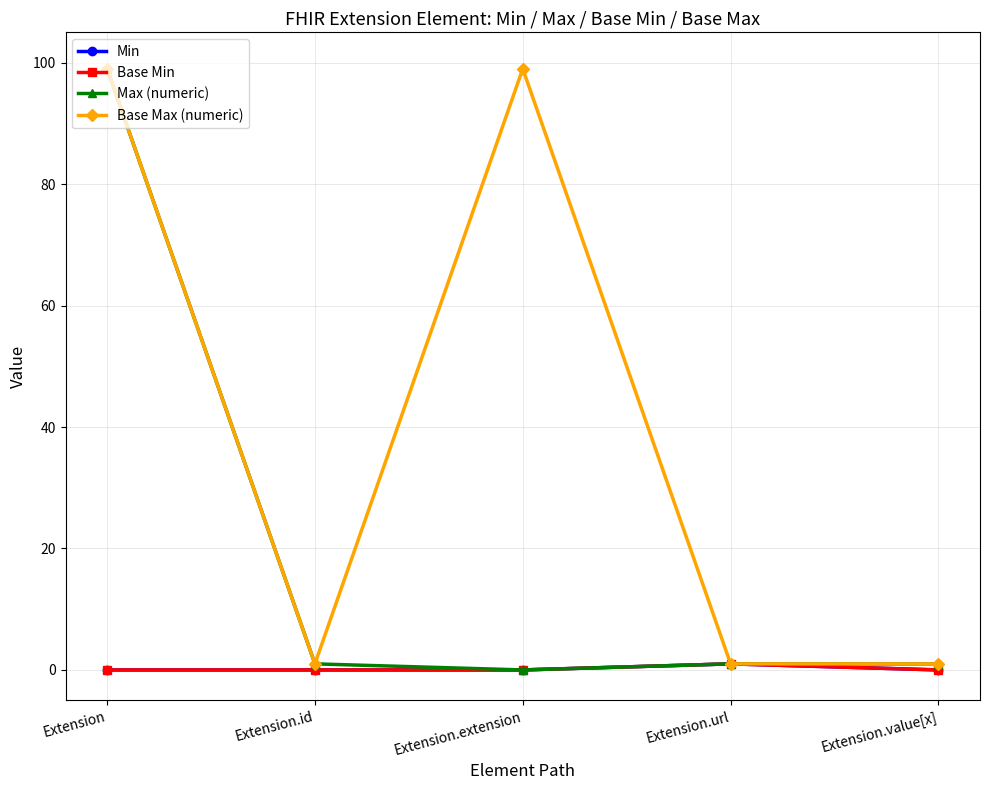

List the labels in order of Min value, smallest first.

Extension, Extension.id, Extension.extension, Extension.value[x], Extension.url